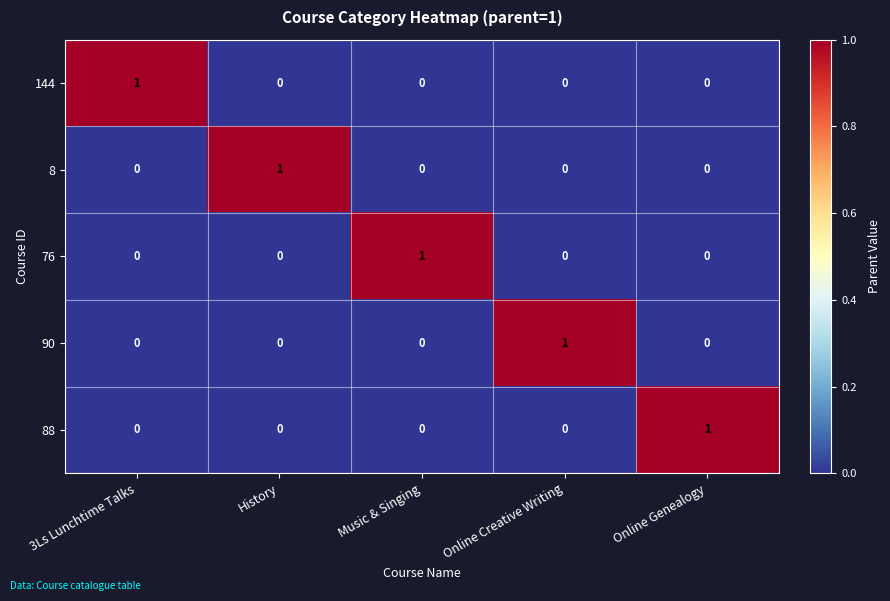

Reading left to right, what are all the values shown in this chart?

144: 1	0	0	0	0
8: 0	1	0	0	0
76: 0	0	1	0	0
90: 0	0	0	1	0
88: 0	0	0	0	1